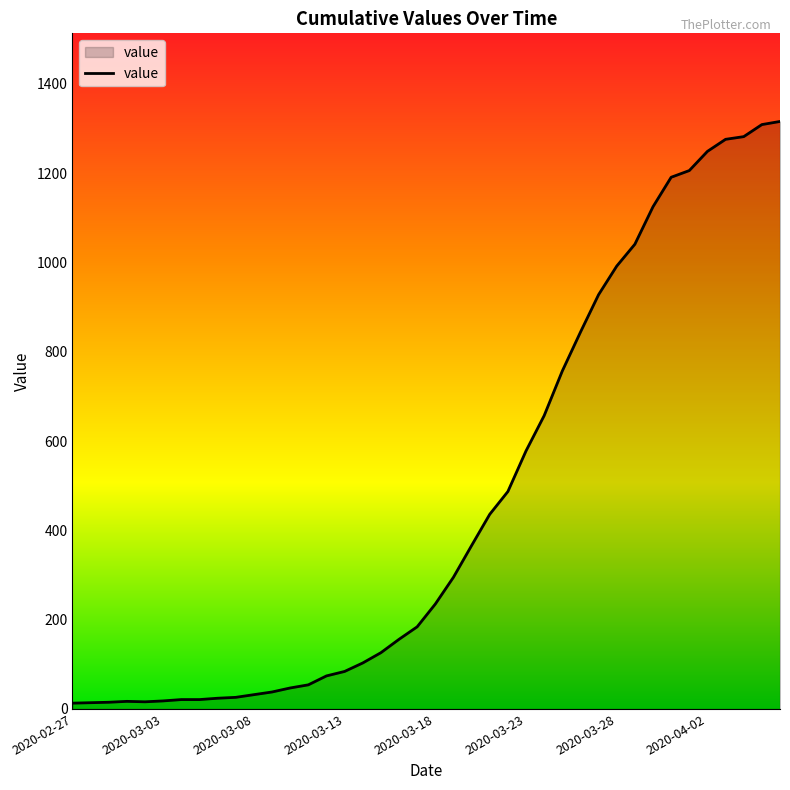

What is the difference between the maximum and minimum values?

1303